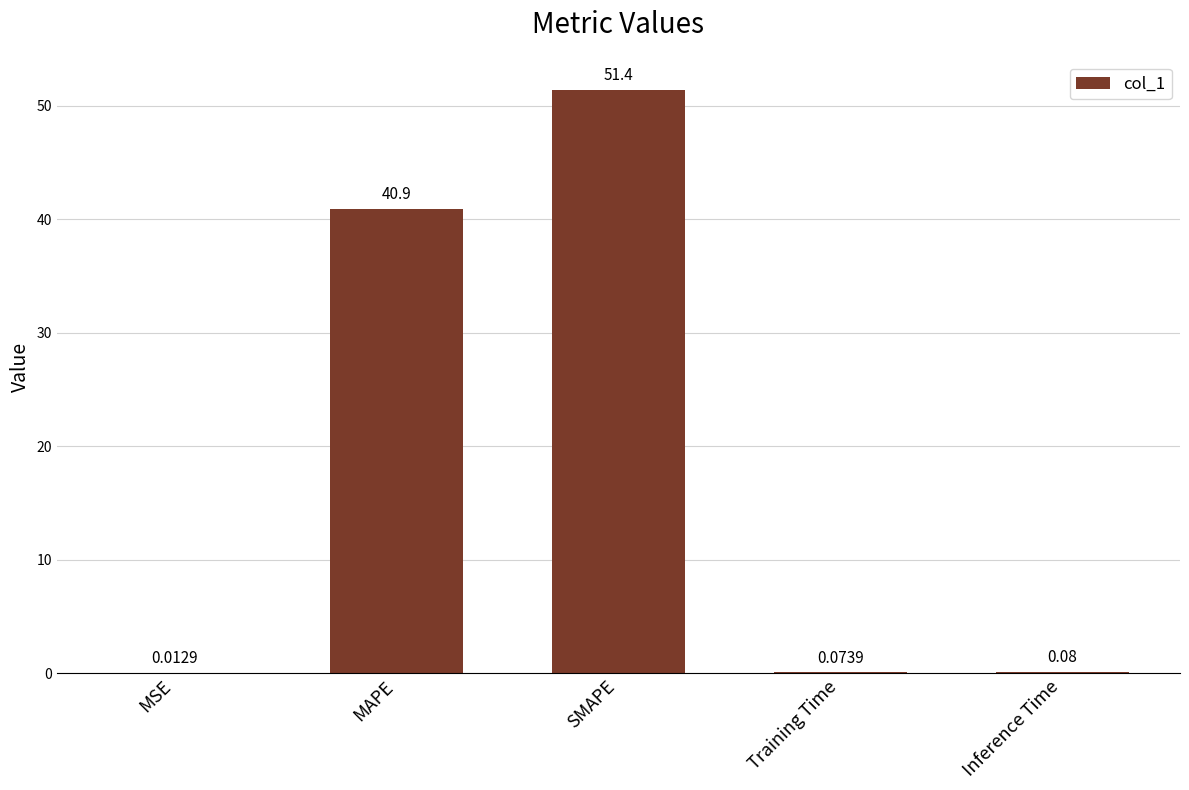

Between Inference Time and MSE, which is larger?

Inference Time